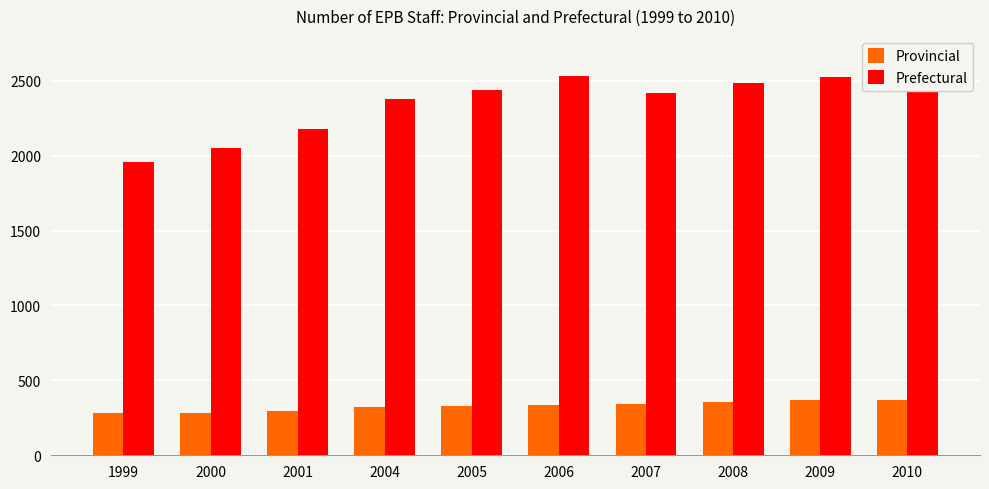

The Prefectural series shows 2181 at 2001. True or false?

True